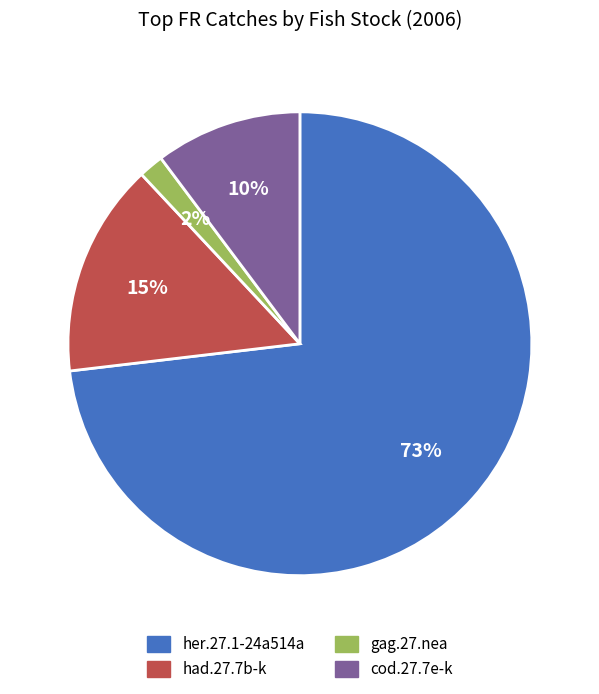

How many slices are in this pie chart?

4